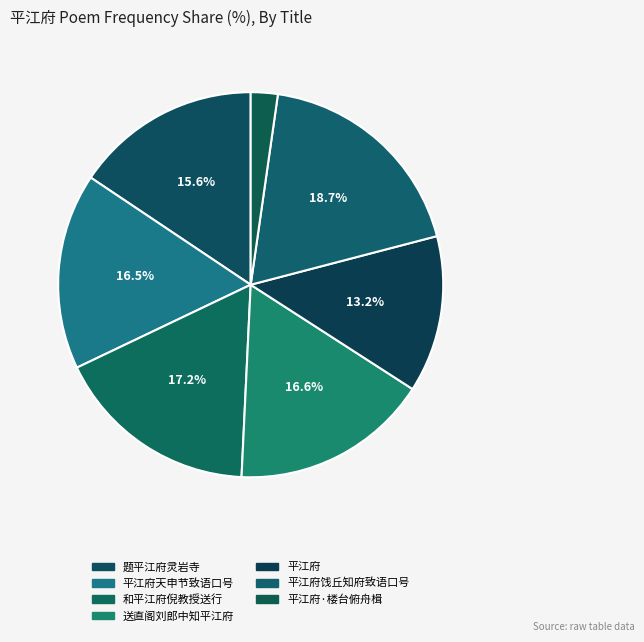

How many slices are in this pie chart?

7